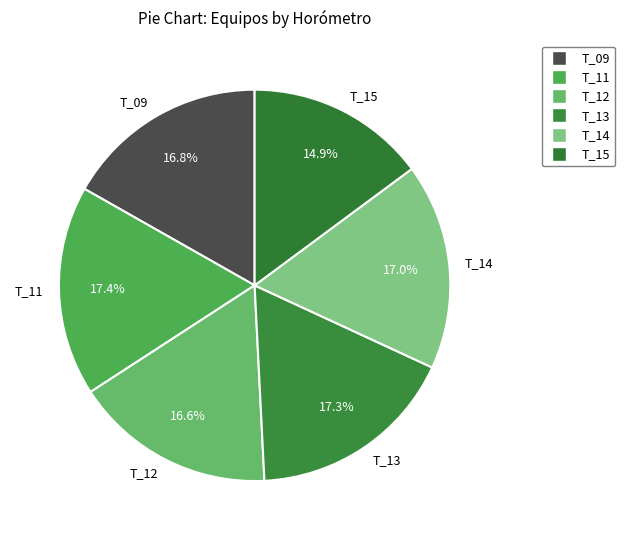

Which category has the smallest portion of the pie?

T_15